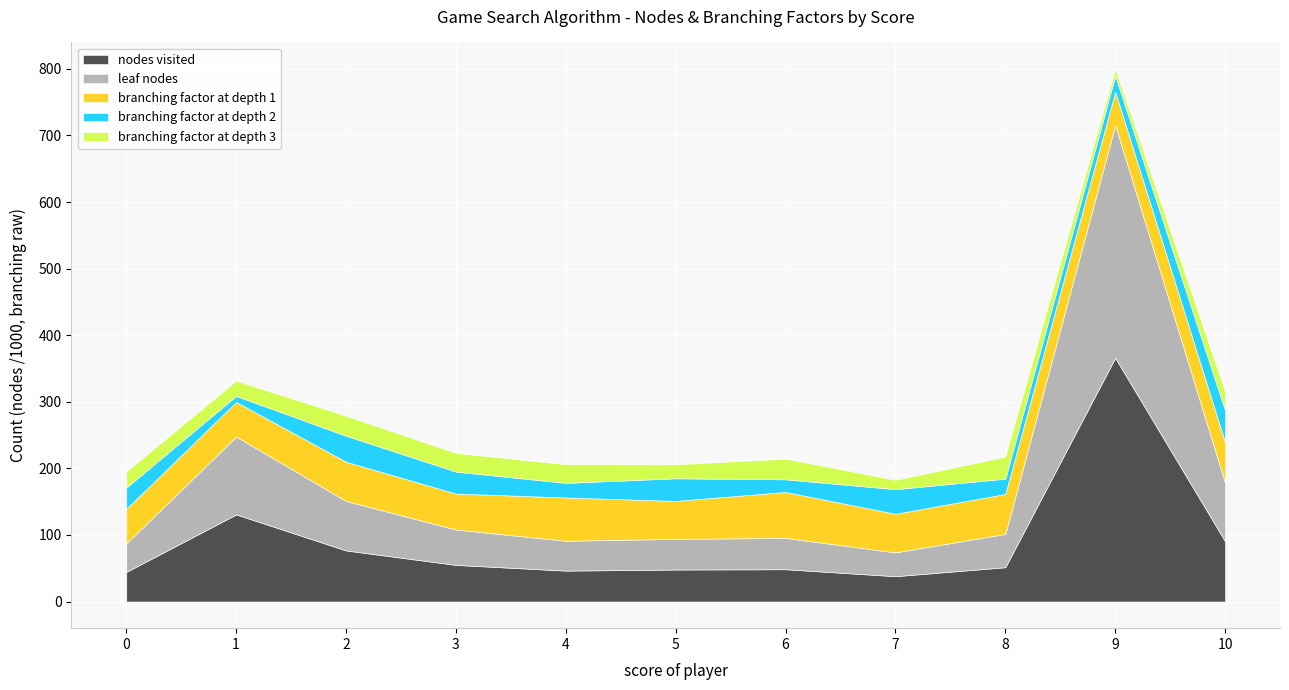

What is the value of the branching factor at depth 3 point at the 9th from the left?

33